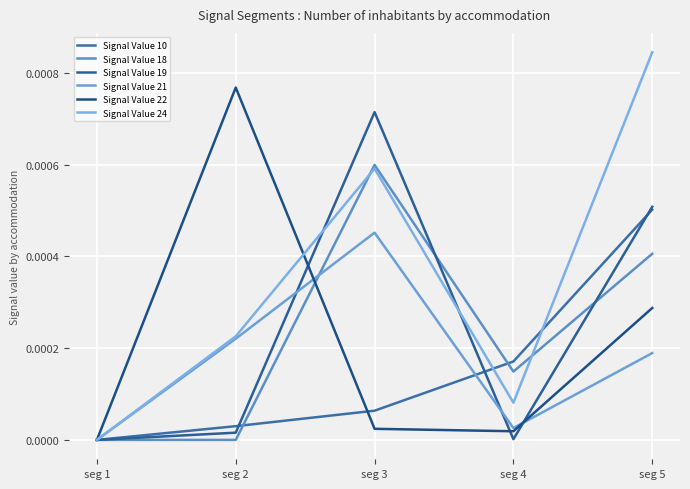

True or false: Signal Value 10 and Signal Value 22 intersect in this chart.

True